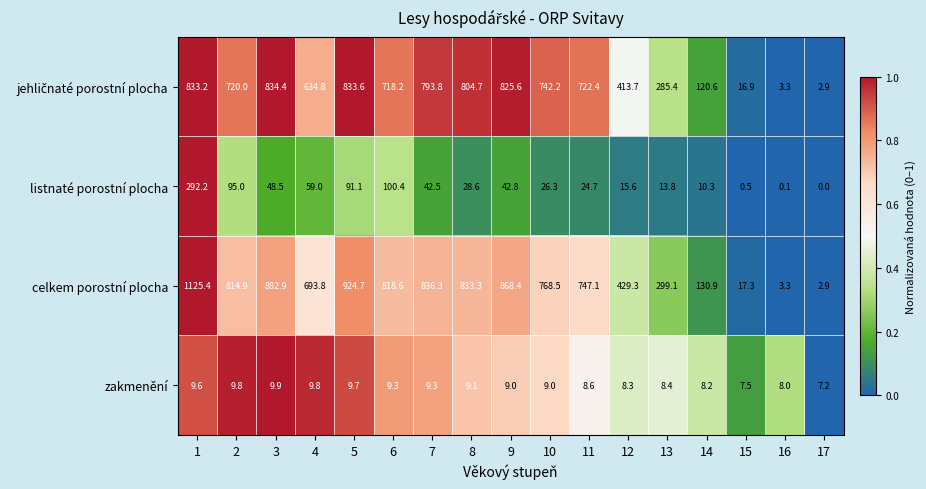

Is it true that celkem porostní plocha equals 226.9 at 14?

False